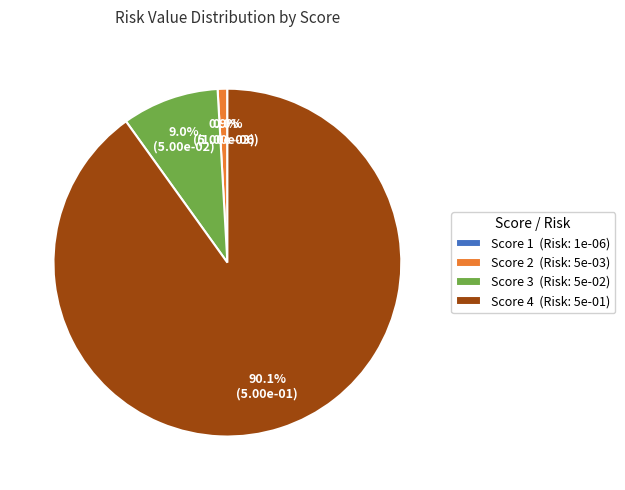

Which has a higher value, Score 4 or Score 3?

Score 4